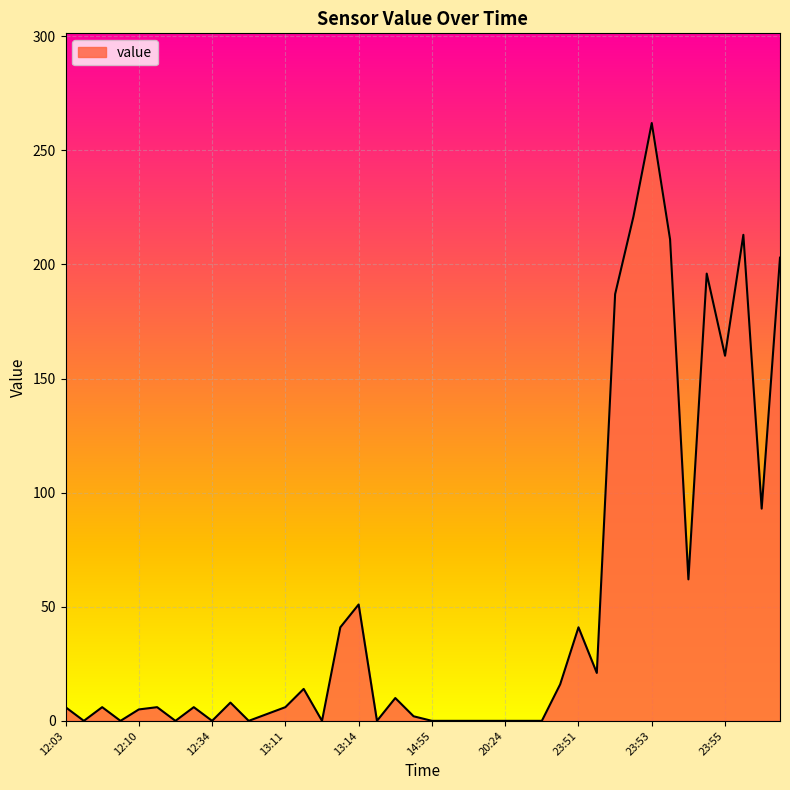

What is the greatest value displayed?

262